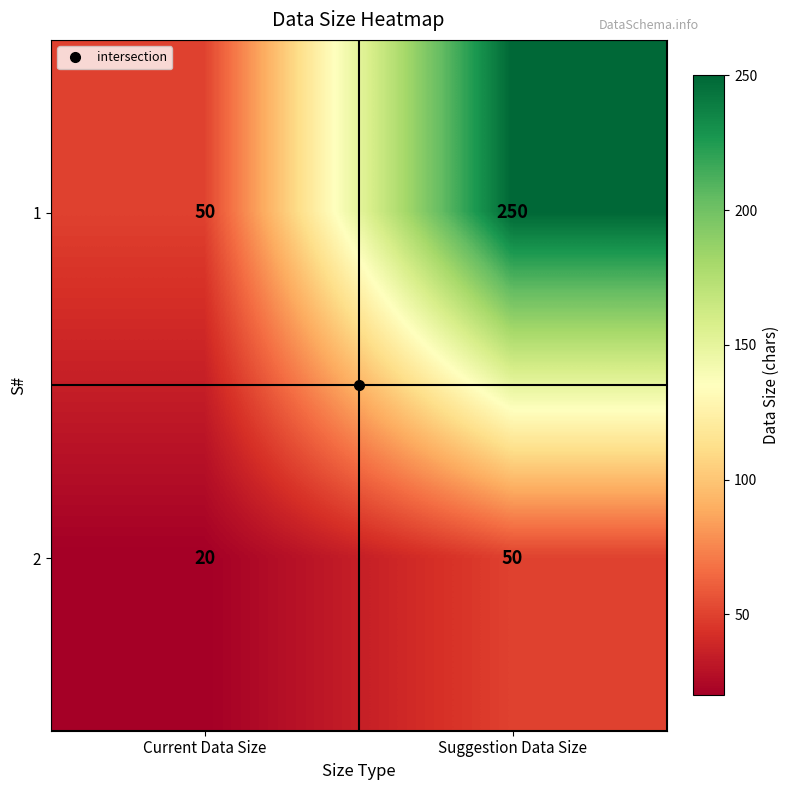

At which category does the chart reach its minimum across all series?

Current Data Size